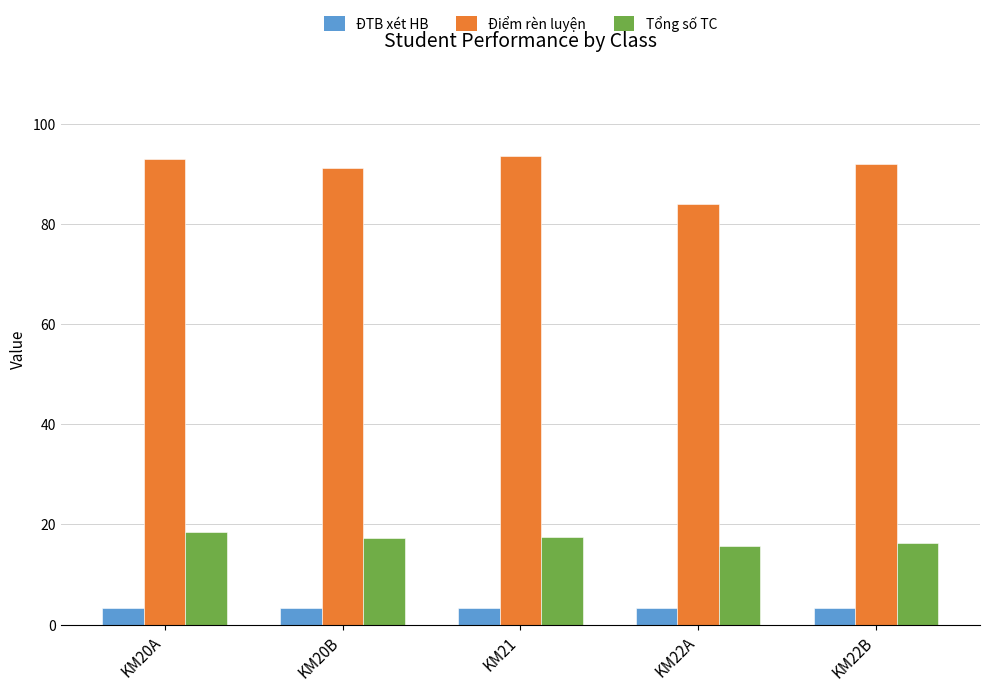

How many data points does each series have?

5